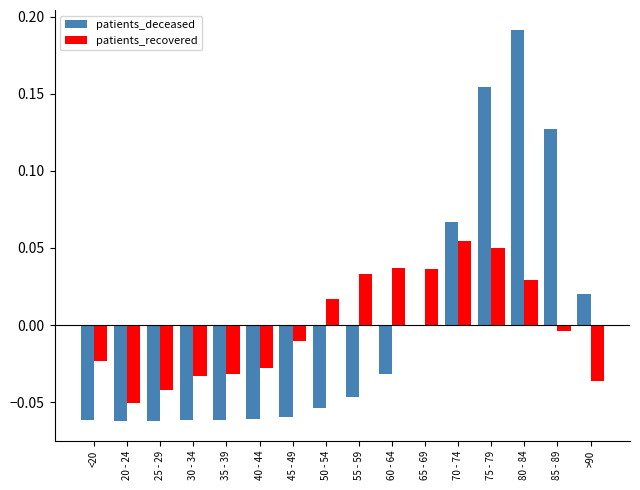

How many groups of bars are there?

16